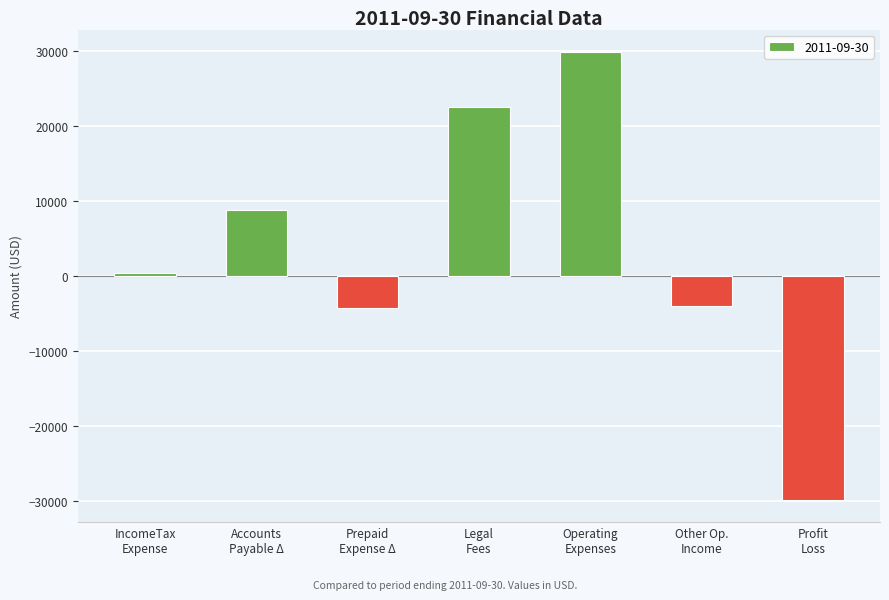

What is the minimum value shown in the chart?

-29829